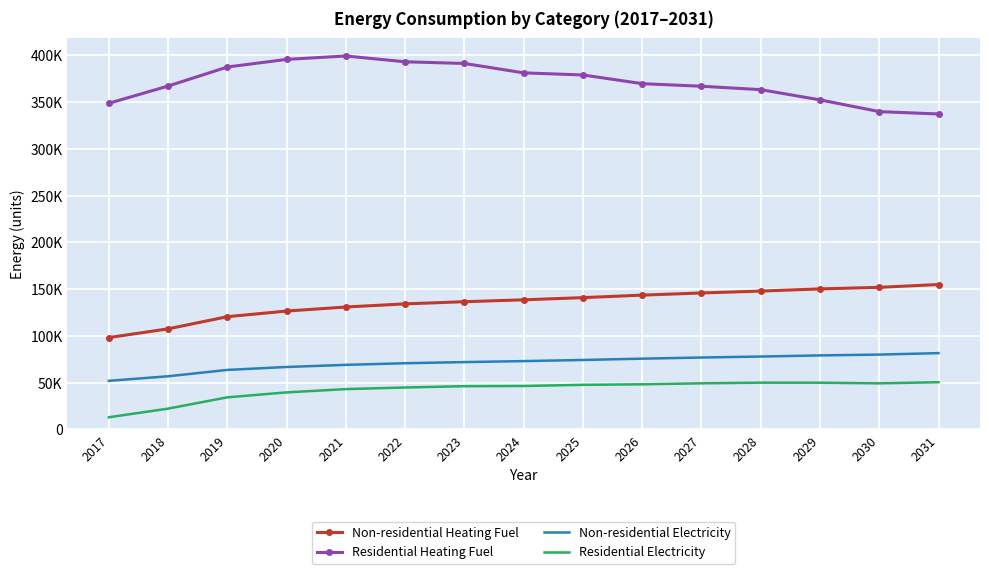

At which label does Non-residential Heating Fuel first exceed 138610?

2024